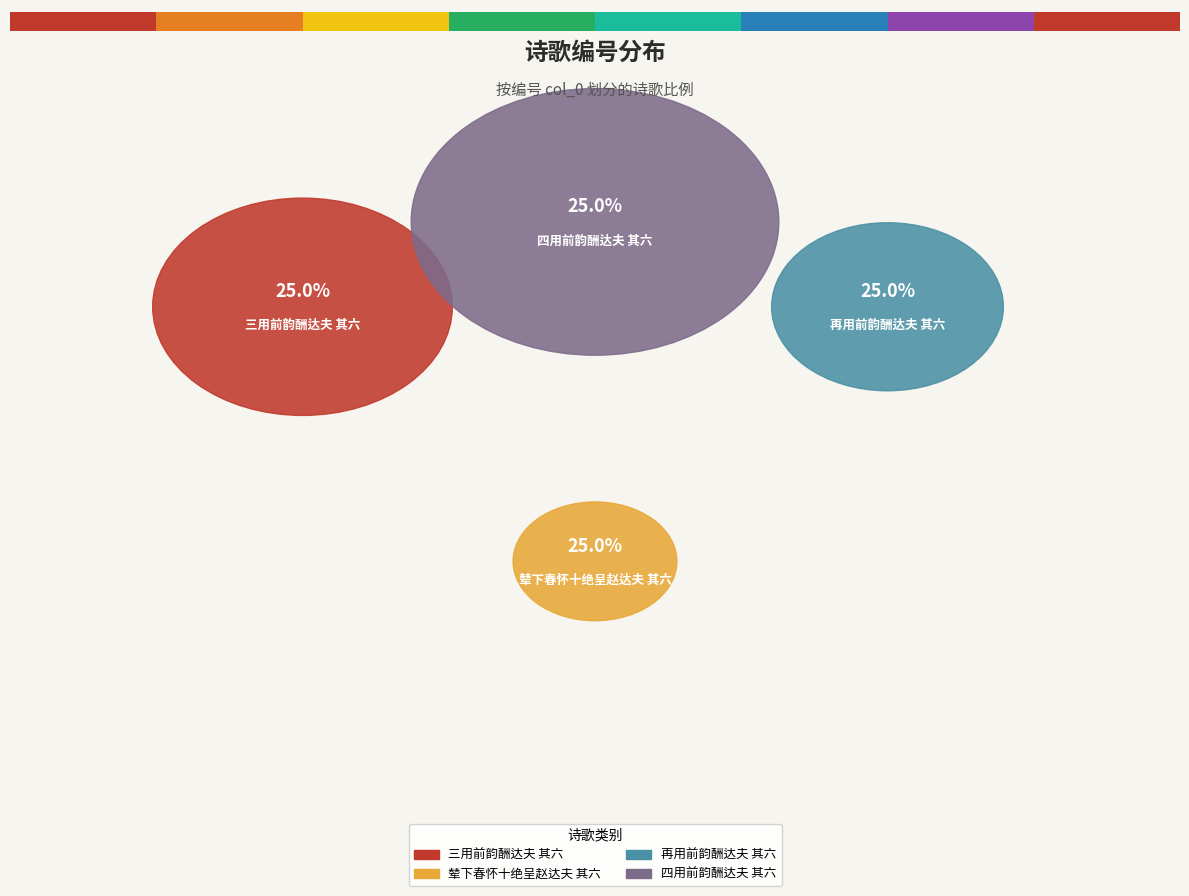

How many slices are in this pie chart?

4